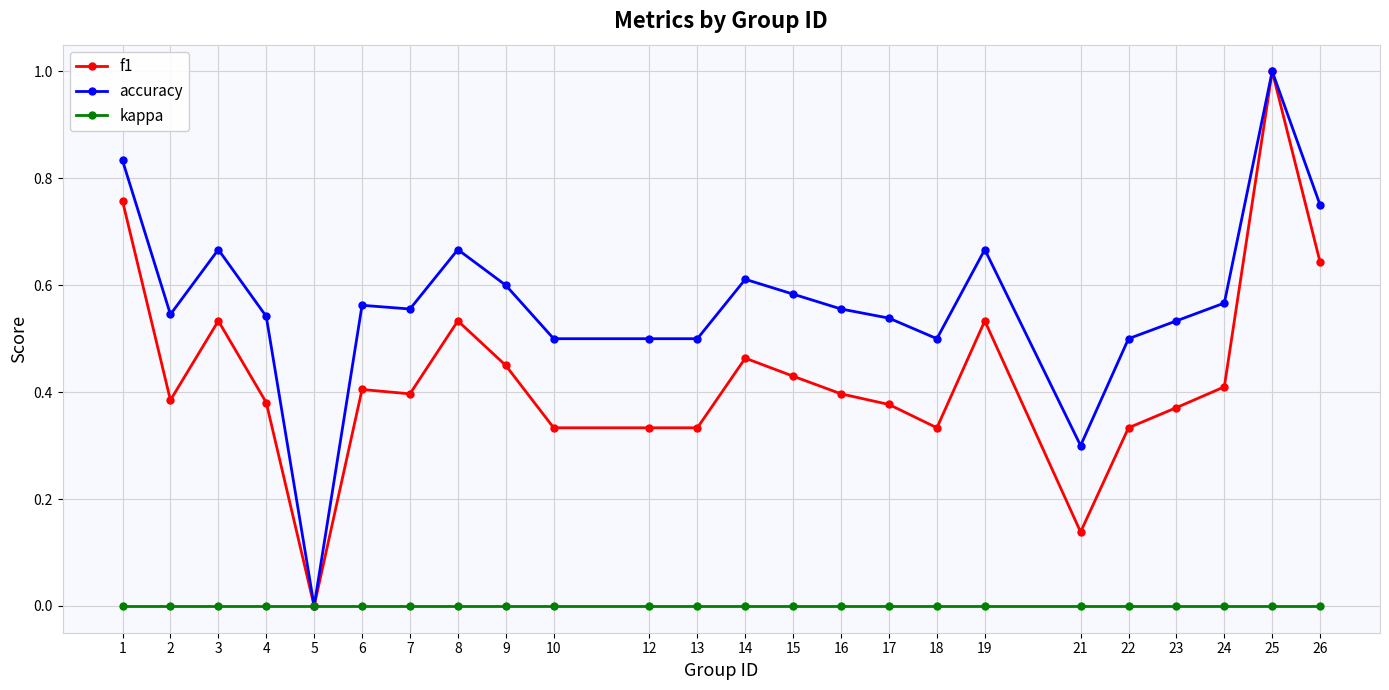

At which category is the sum across all series the highest?

25